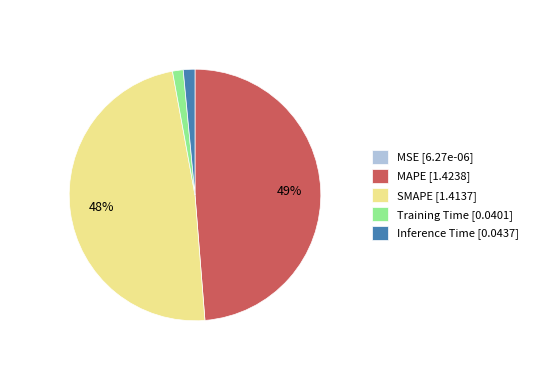

Does Inference Time represent more than half of the total?

No